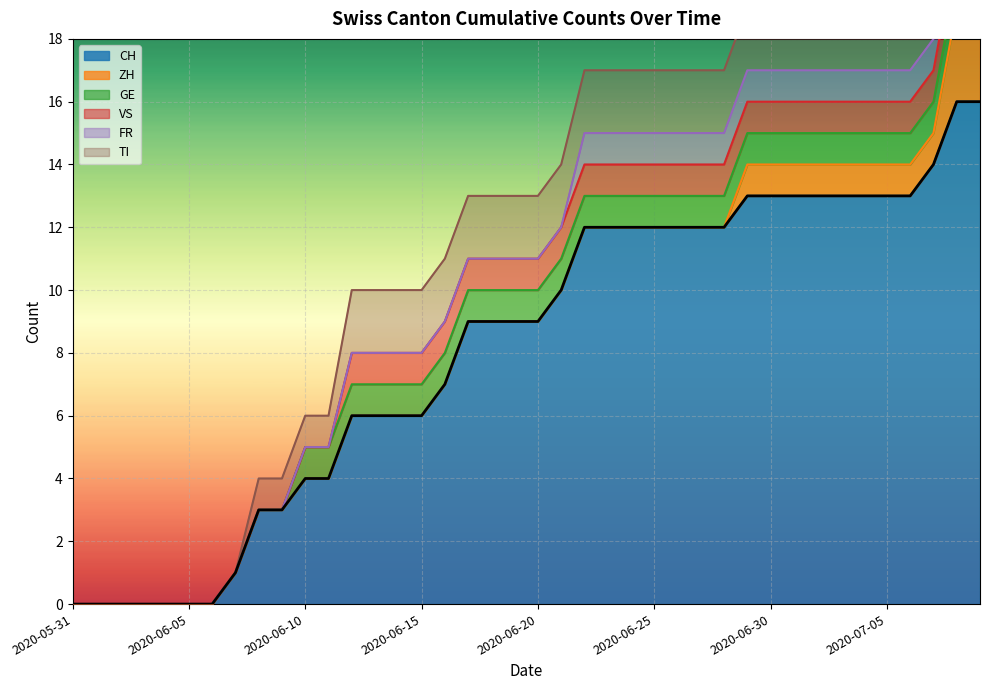

How many values in the CH series exceed 9?

19